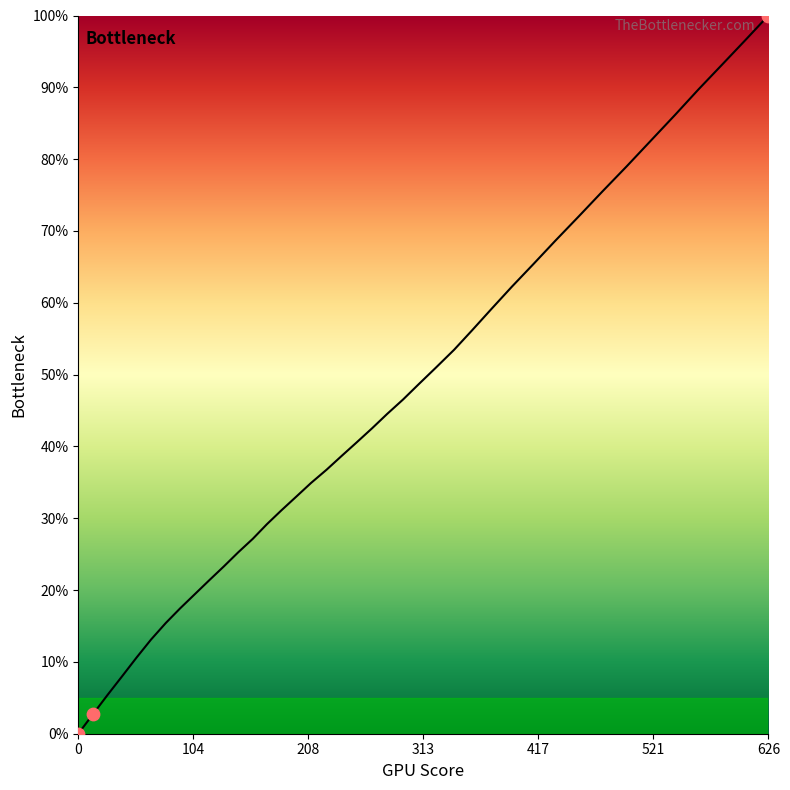

What is the difference between the maximum and minimum values?

100.0